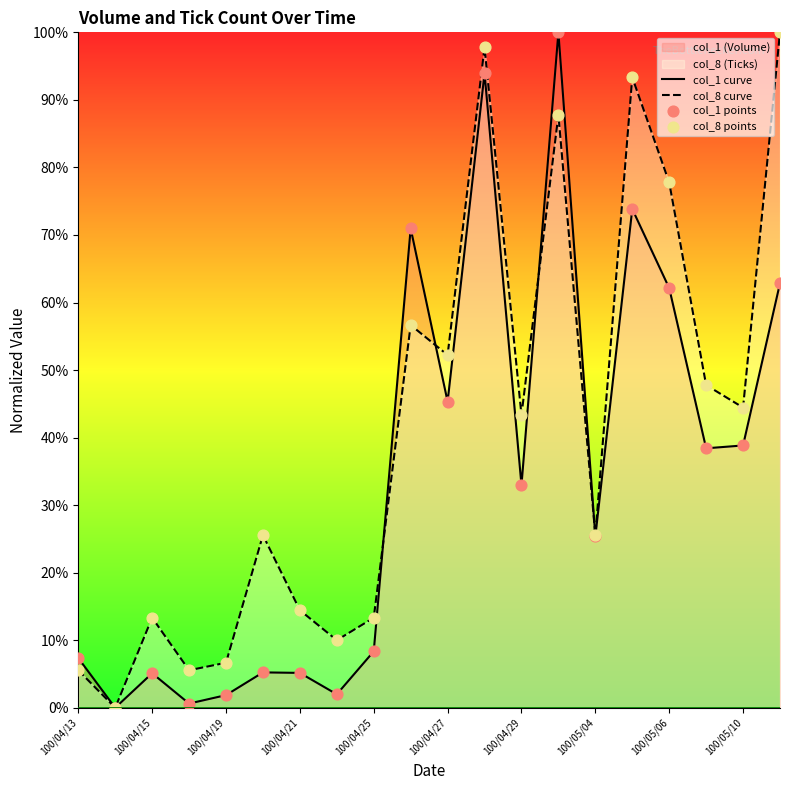

The col_8 curve series shows 13.3 at 100/04/15. True or false?

True